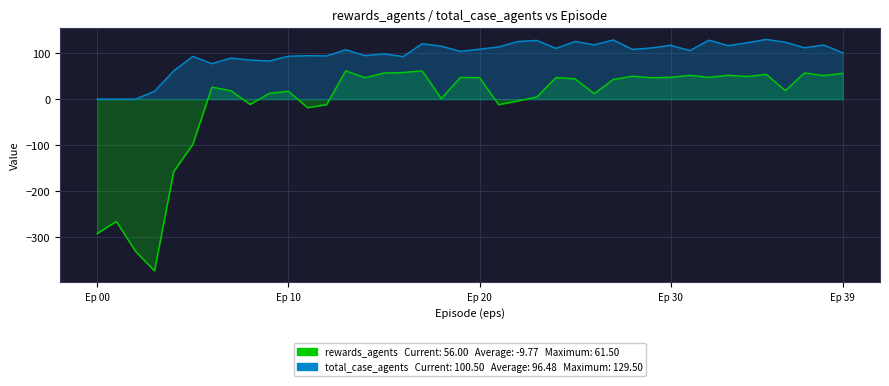

Reading left to right, what are all the values shown in this chart?

rewards_agents: -291.5	-265.2	-329.8	-372.5	-157.3	-98.2	26.0	18.2	-11.7	12.5	17.2	-18.5	-12.0	61.5	46.5	56.7	57.7	61.3	1.2	47.2	46.7	-12.0	-4.0	4.8	46.8	44.0	11.8	42.7	49.7	46.3	47.5	51.5	47.2	51.8	49.0	53.7	18.5	56.8	51.2	56.0
total_case_agents: 0.0	0.0	0.0	17.0	61.2	92.7	77.0	89.0	84.7	82.8	93.0	94.2	93.7	107.2	94.3	98.0	92.3	120.2	114.8	103.5	108.3	113.2	124.8	127.3	110.0	125.2	117.7	128.3	107.8	111.0	116.8	105.2	127.8	116.0	122.2	129.5	123.3	111.3	117.3	100.5